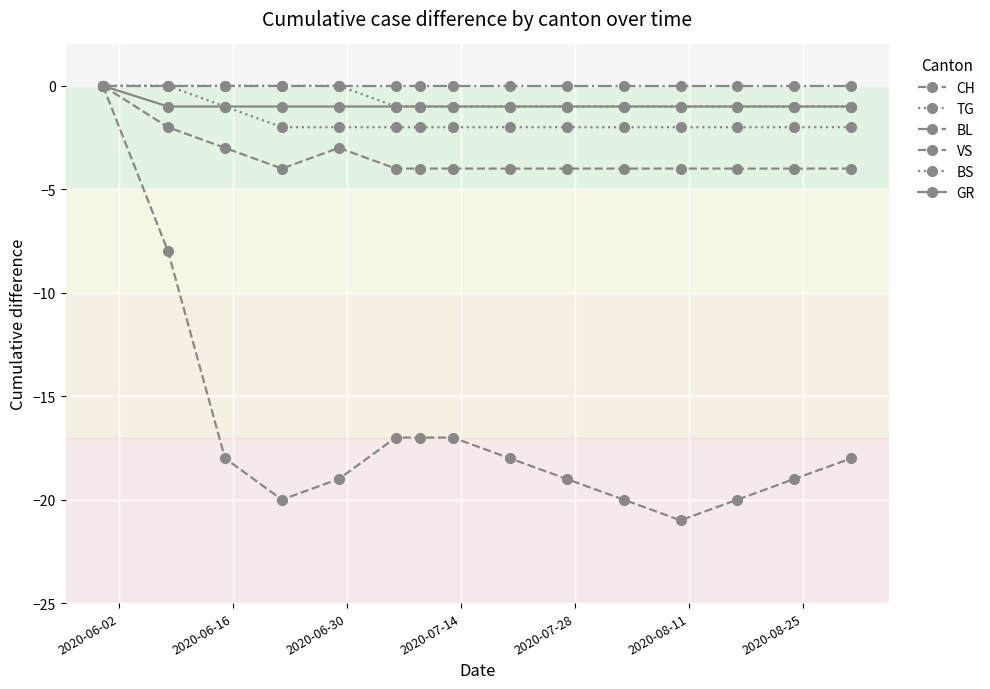

What is the value of the VS point at the 7th from the left?

-4